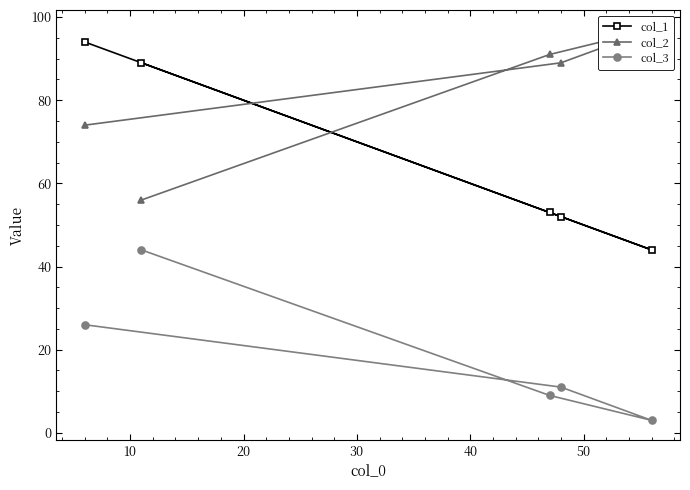

Rank the series by their average value, from highest to lowest.

col_2, col_1, col_3